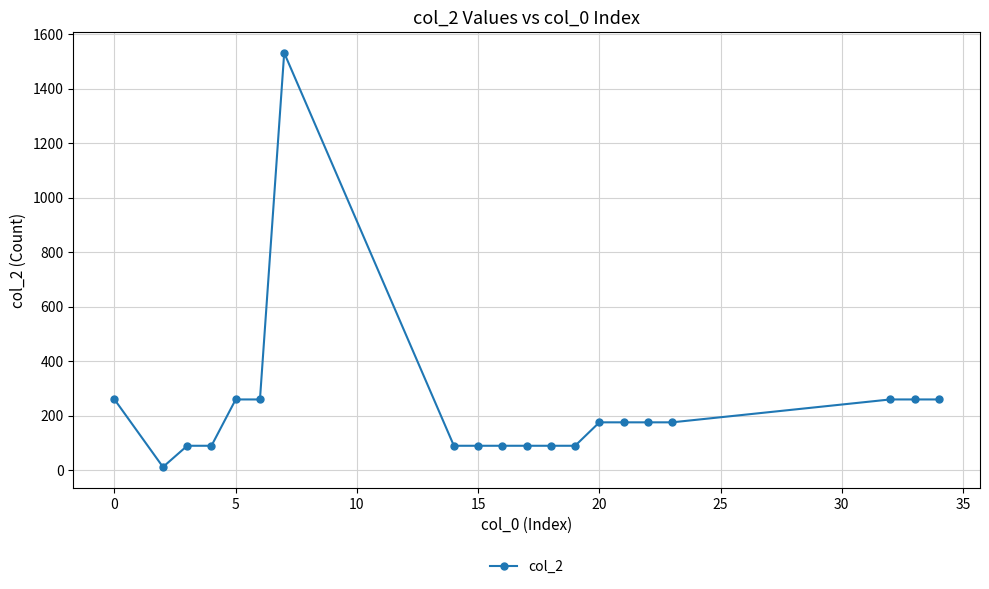

What is the maximum value shown in the chart?

1531